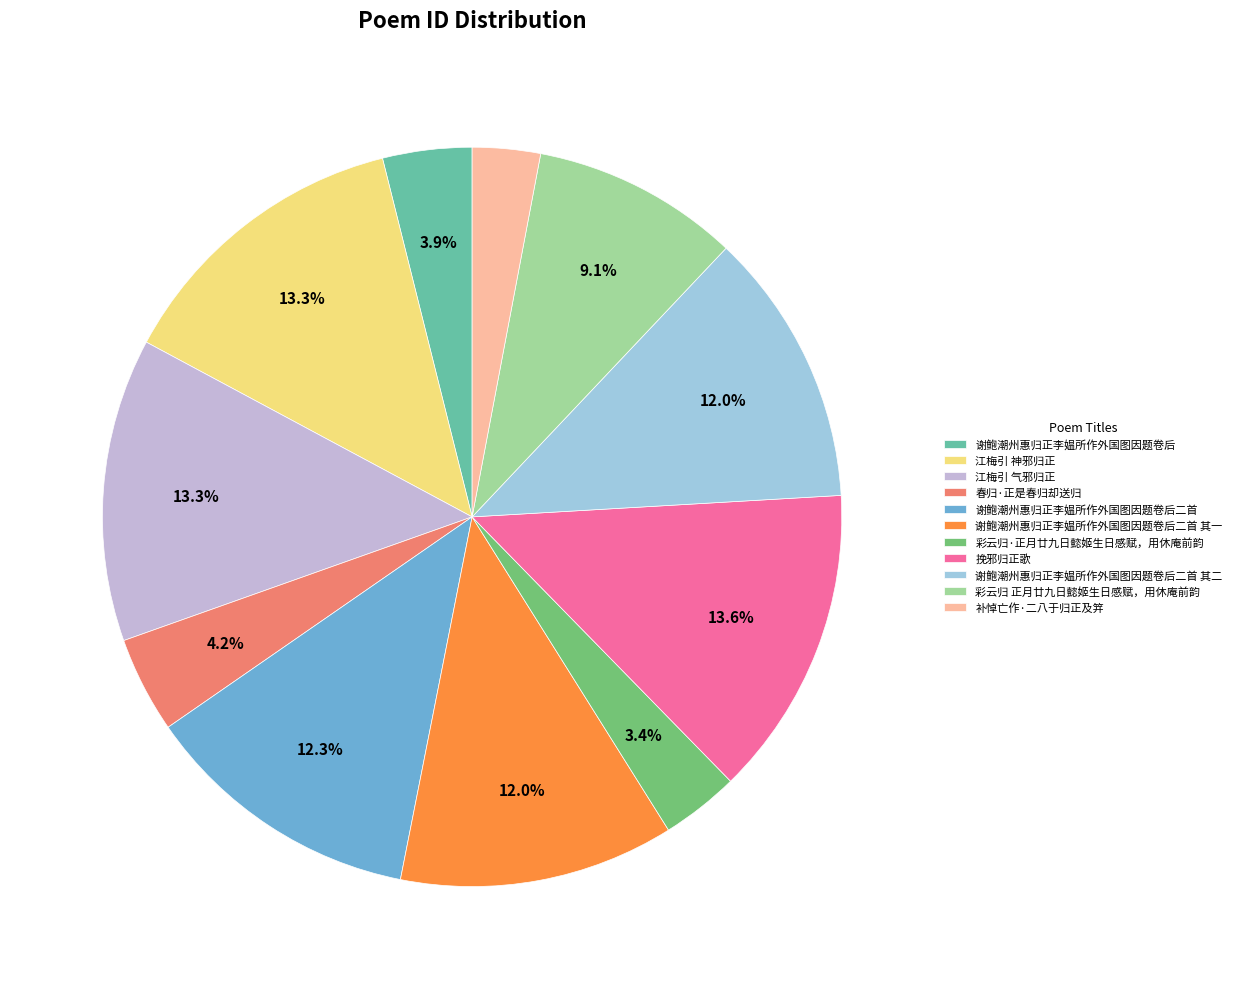

The 谢鲍潮州惠归正李媪所作外国图因题卷后二首 其一 slice represents 12% of the pie. True or false?

True